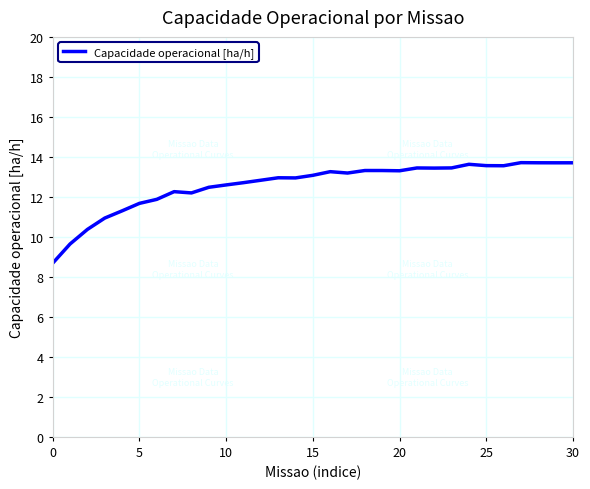

What is the difference between the maximum and minimum values?

5.0